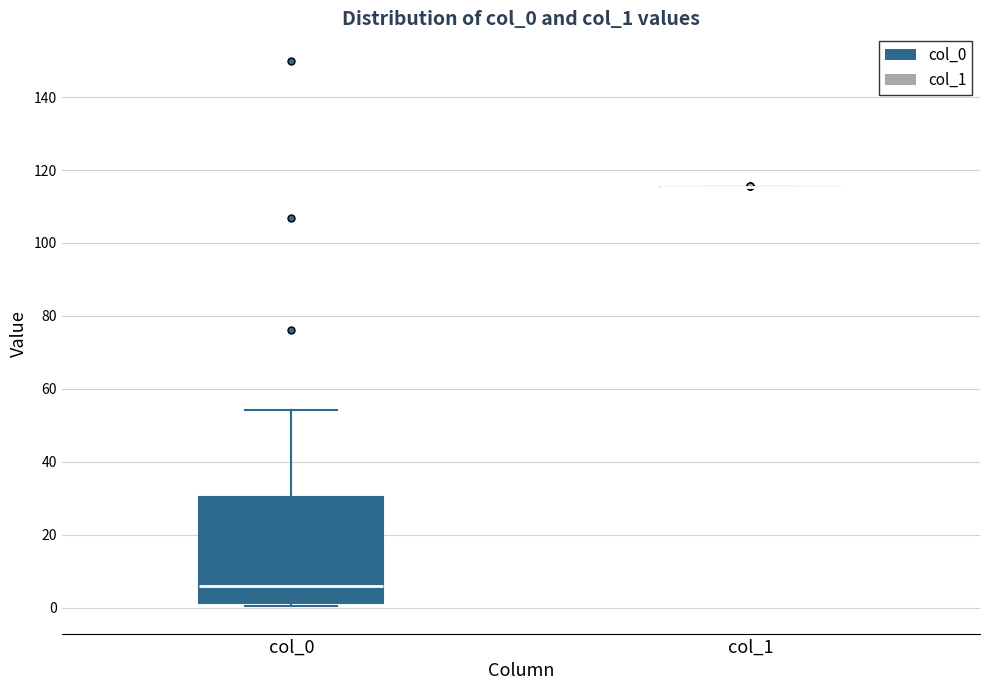

Comparing the boxes themselves (not the whiskers), which one is the tallest?

col_0